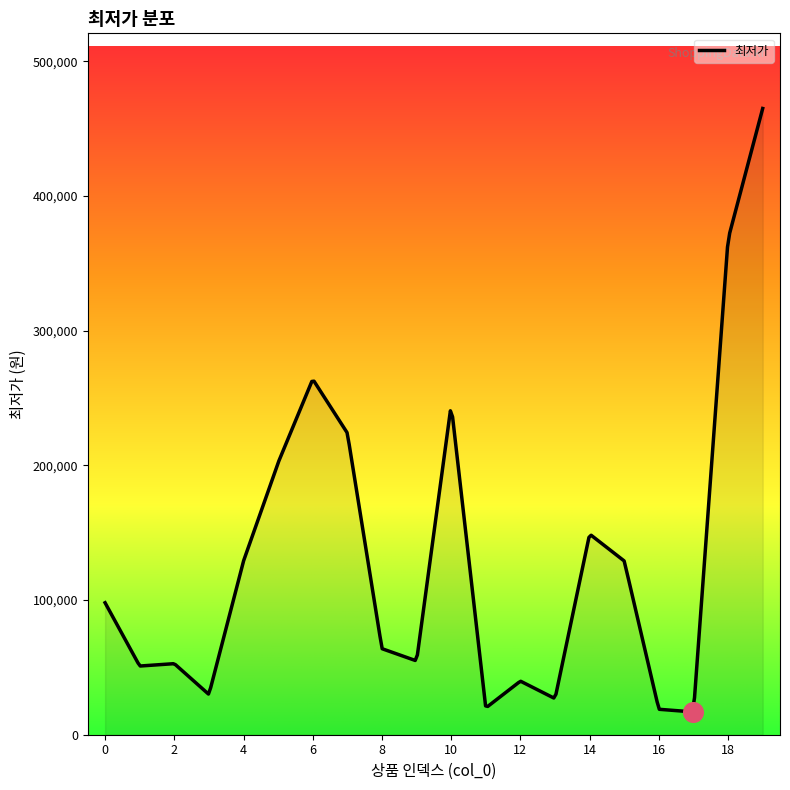

What is the ratio of the value at 2 to the value at 3?

1.8